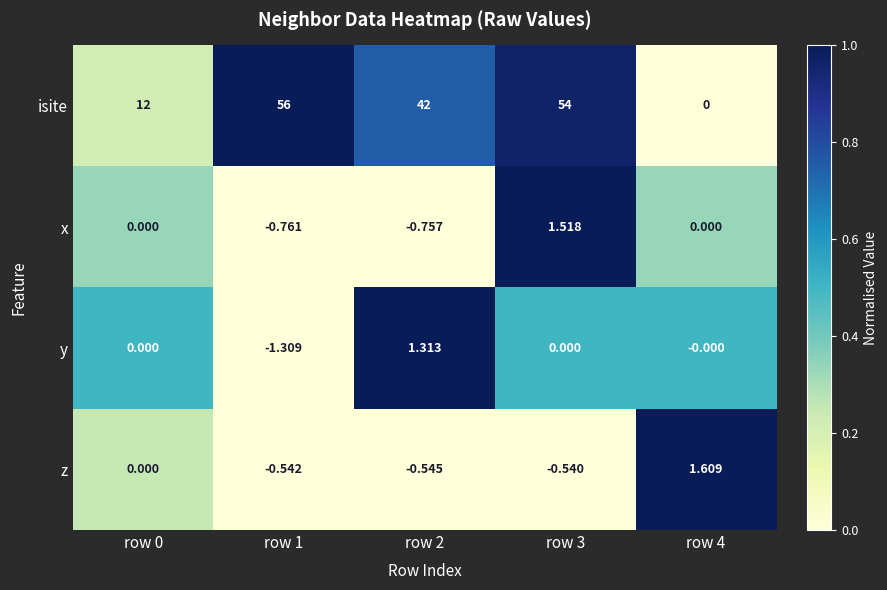

Between row 0 and row 3, which series saw the biggest shift?

isite